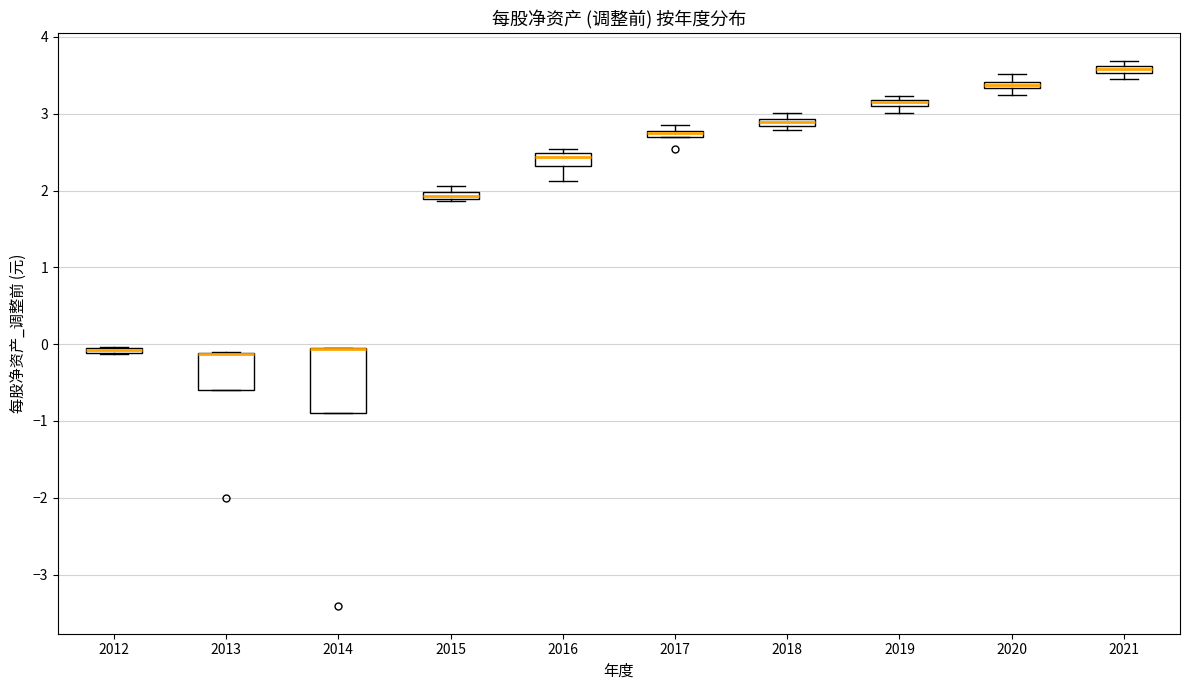

Comparing the boxes themselves (not the whiskers), which one is the tallest?

2014